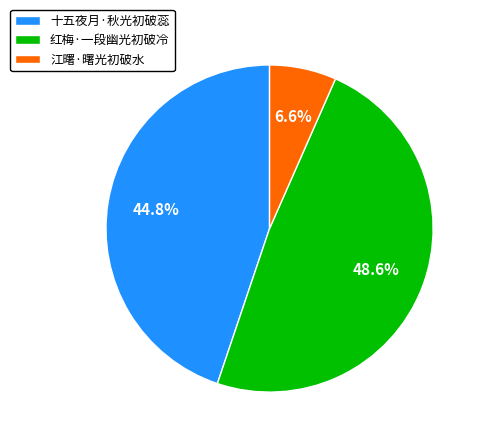

To the nearest percent, what portion does 十五夜月·秋光初破蕊 represent?

45%